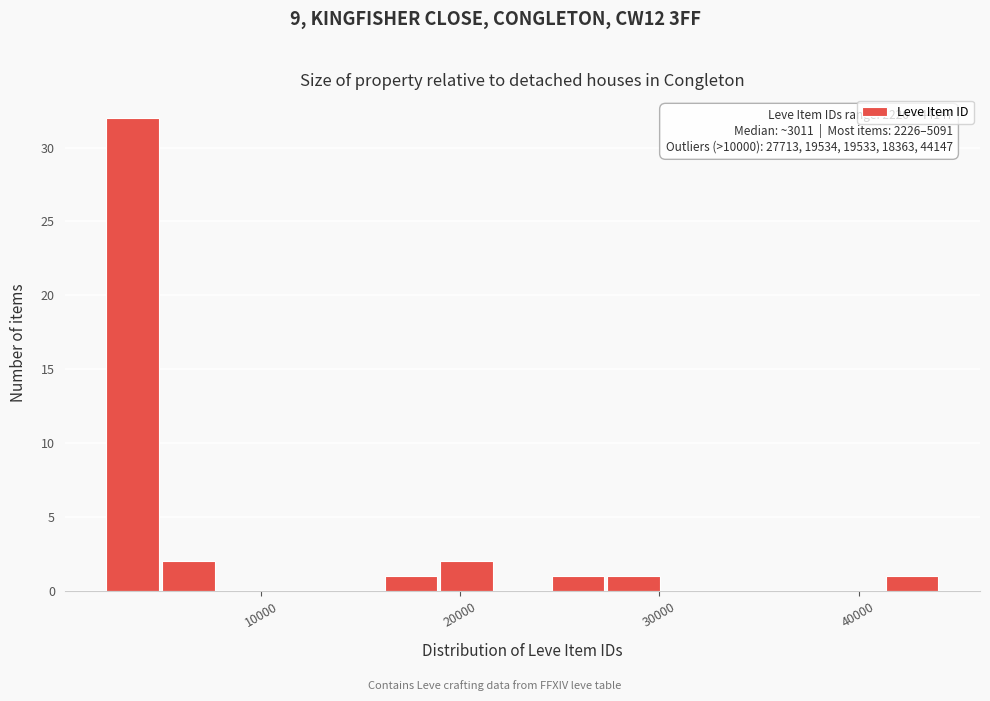

Around what value on the x-axis is the tallest bar? Give the approximate position of its centre, as read against the axis.

4000